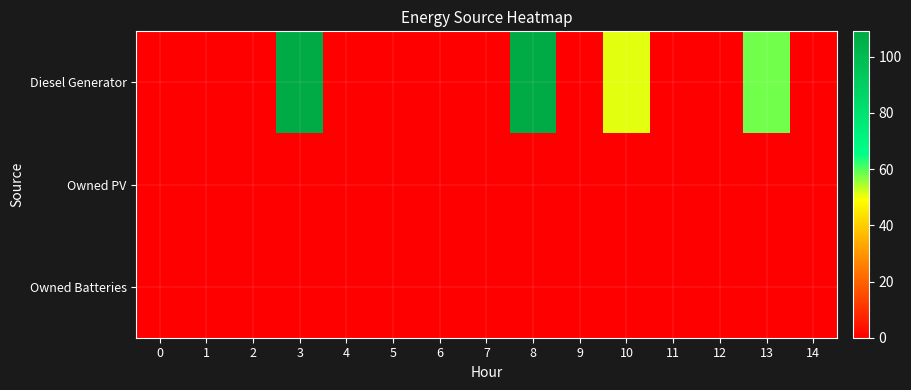

Which has a higher value, 6 or 12?

6